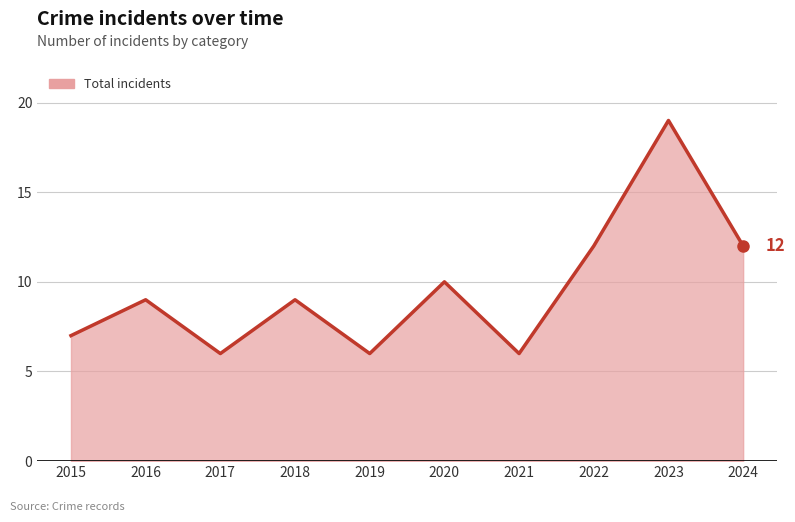

What is the ratio of the value at 2015 to the value at 2017?

1.2